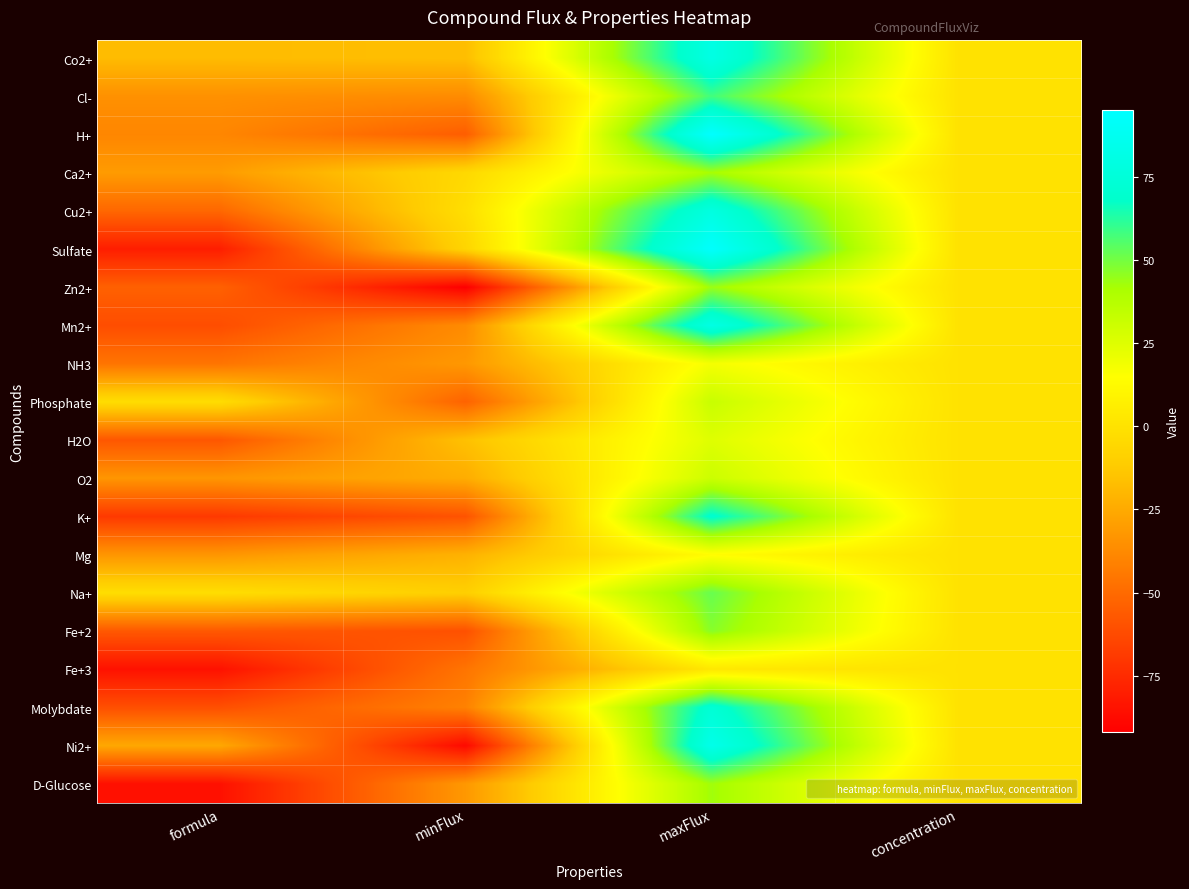

How many categories are shown in the chart?

4